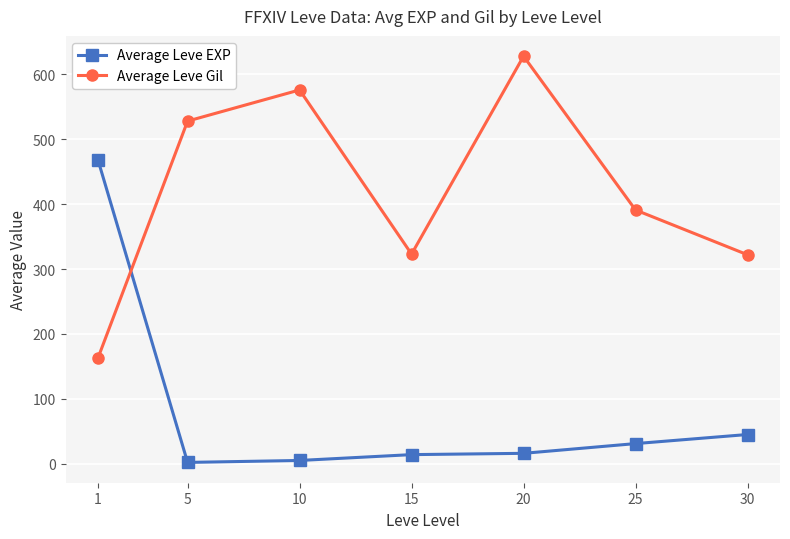

Which series has the largest total across all categories?

Average Leve Gil